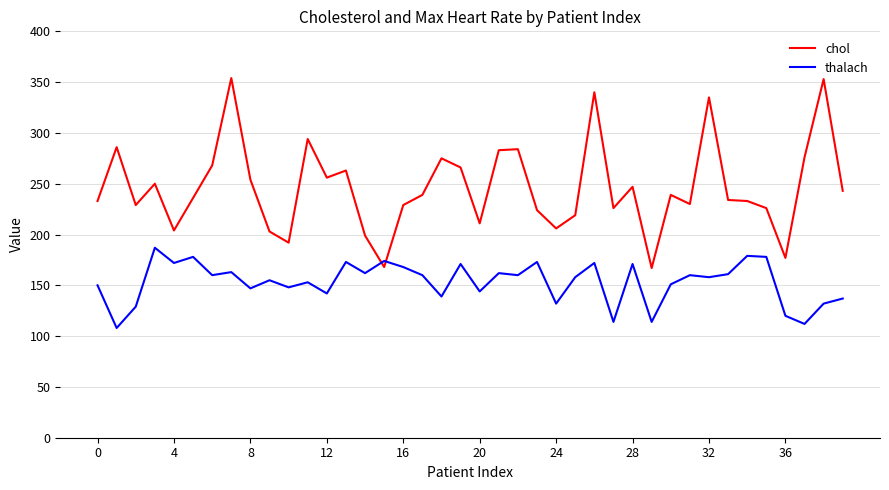

What is the maximum value for thalach?

187